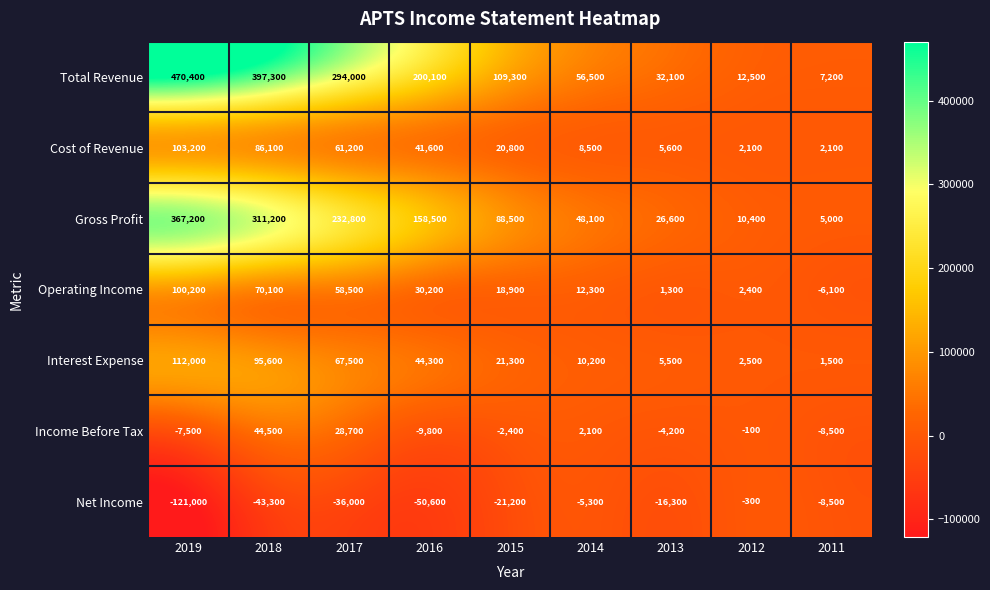

Which series has the largest total across all categories?

Total Revenue